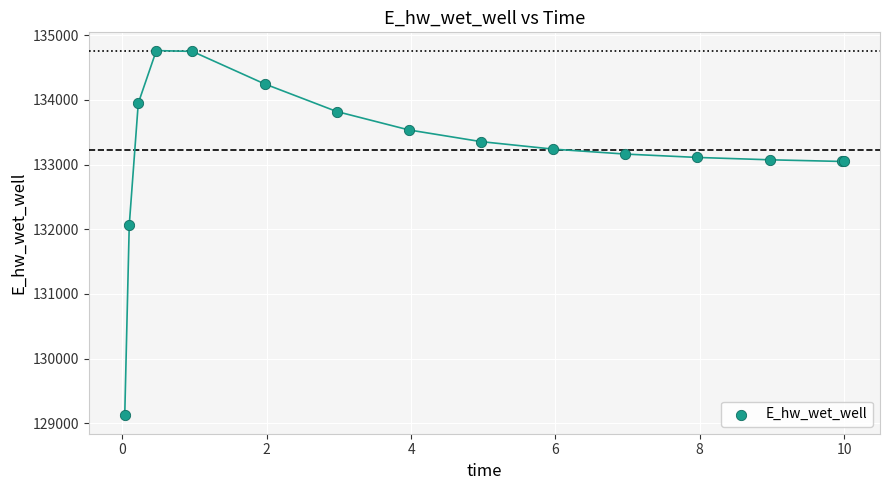

What Y value in the scatter plot is closest to 131942?

132065.4